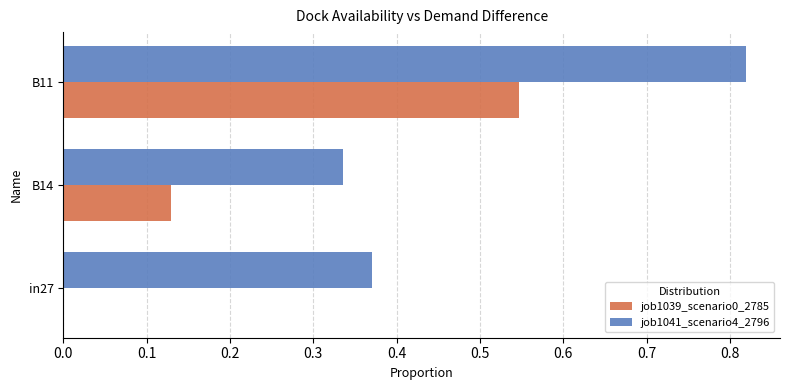

What is the sum of all job1039_scenario0_2785 values?

0.7